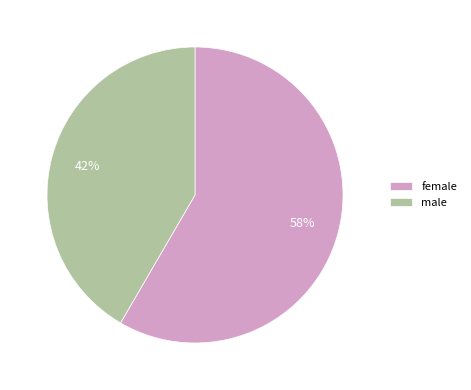

How many slices are in this pie chart?

2